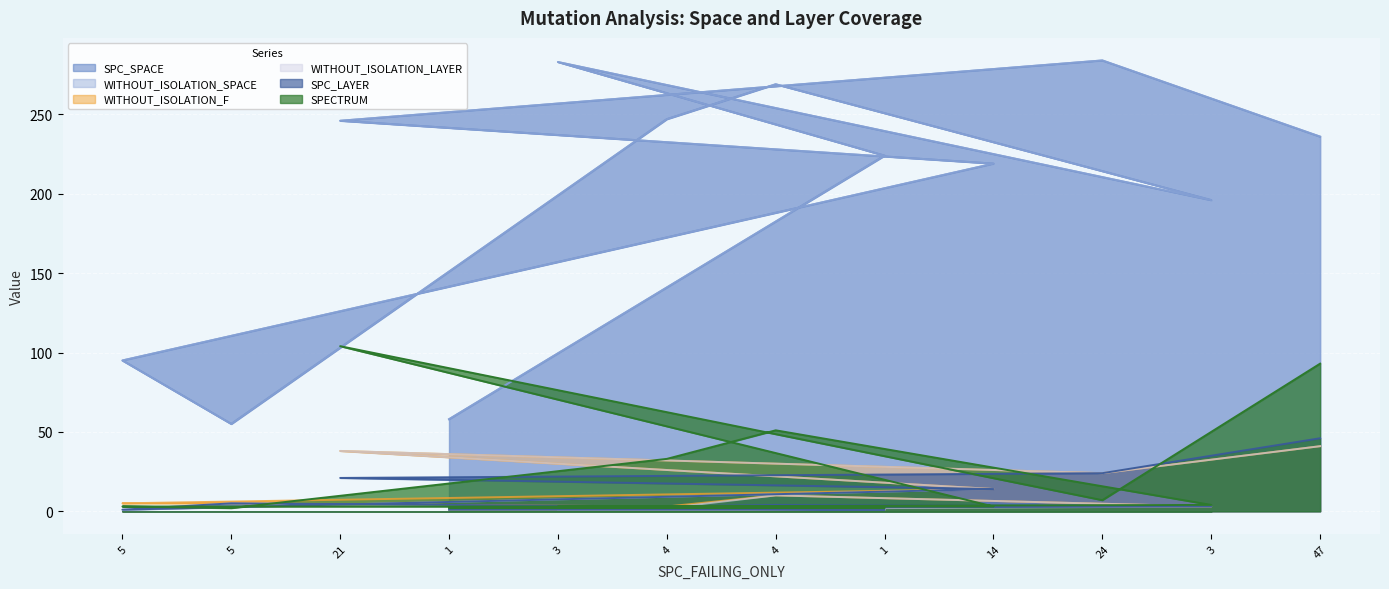

Reading right to left, transcribe all the data shown in this chart.

SPC_SPACE: 236	196	284	219	224	269	247	283	58	246	55	95
WITHOUT_ISOLATION_SPACE: 236	196	284	219	224	269	247	283	58	246	55	95
SPC_LAYER: 46	3	24	14	1	4	3	2	1	21	5	1
WITHOUT_ISOLATION_F: 41	3	24	14	1	10	3	2	1	38	5	5
WITHOUT_ISOLATION_LAYER: 41	3	24	14	1	10	2	1	1	38	5	1
SPECTRUM: 93	4	7	3	2	51	33	3	2	104	2	3